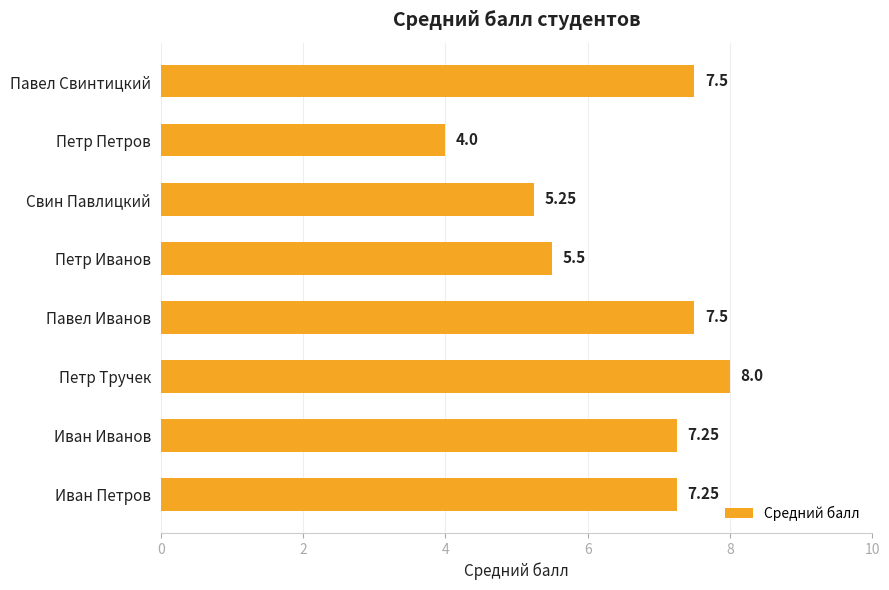

What is the difference between the maximum and minimum values?

4.0